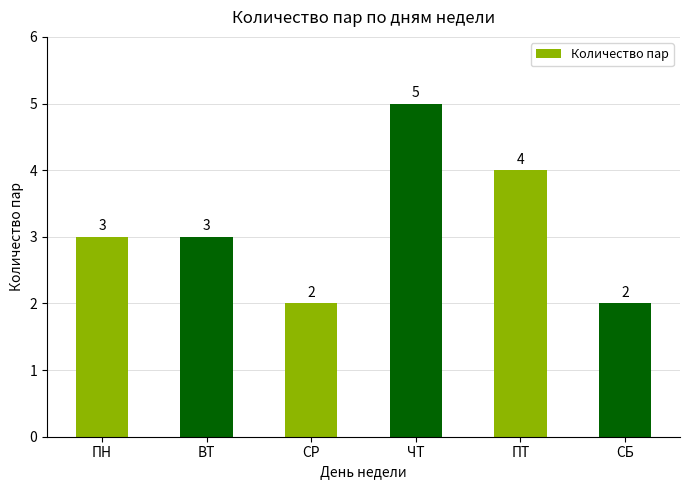

What is the change in value from ВТ to ПТ?

+1